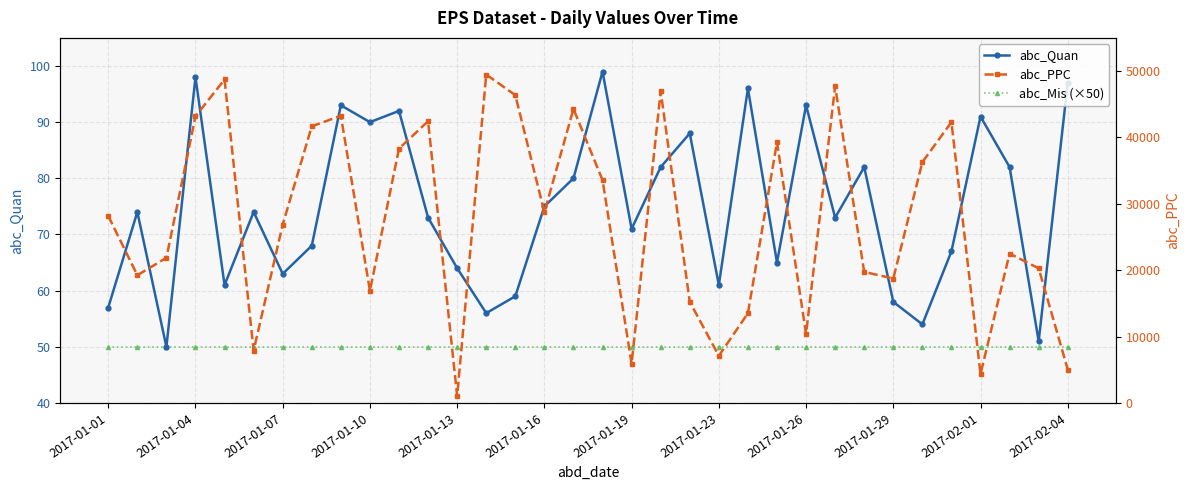

What is the average value of the abc_Mis (×50) series?

50